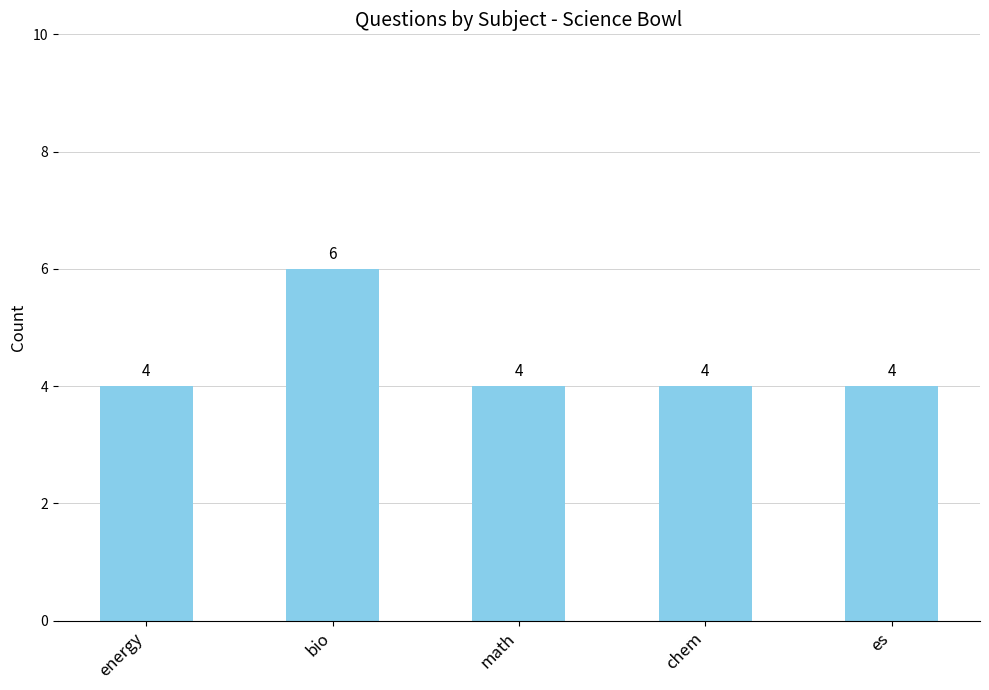

Reading left to right, what are all the values shown in this chart?

4	6	4	4	4